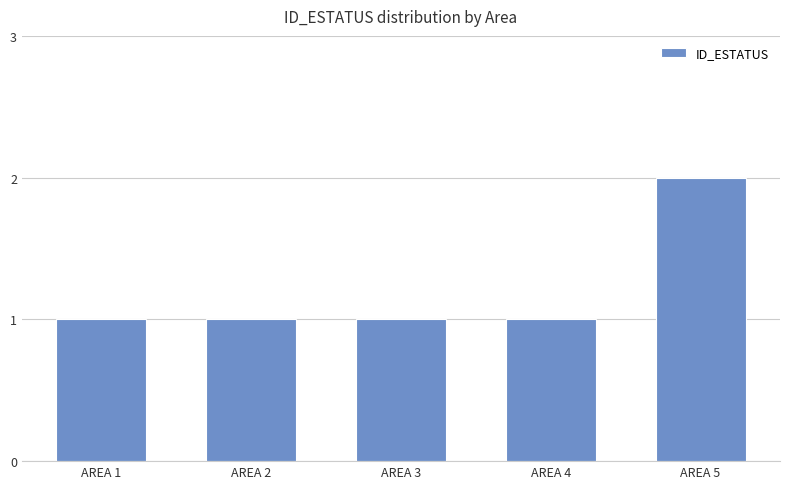

What is the difference between the maximum and minimum values?

1